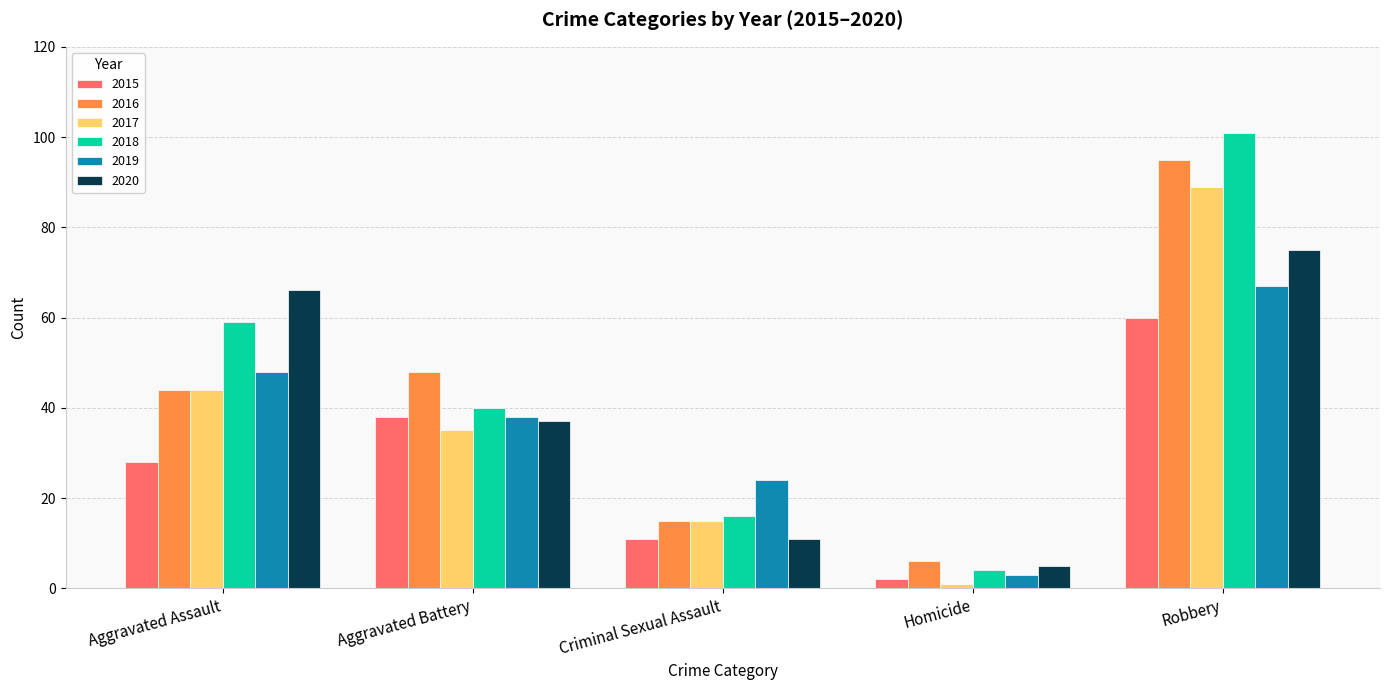

What is the difference between the second highest and second lowest values in the 2015 series?

27